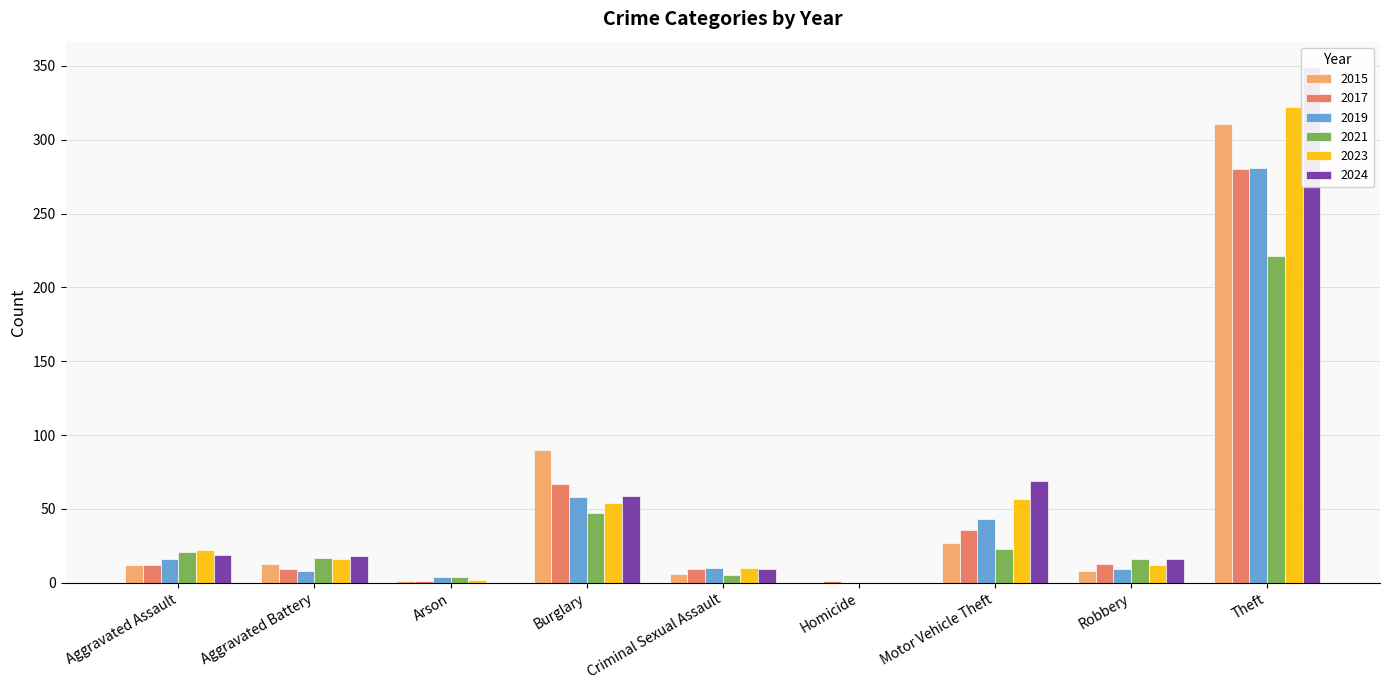

Reading right to left, what are all the values shown in this chart?

2015: Theft=311	Robbery=8	Motor Vehicle Theft=27	Homicide=0	Criminal Sexual Assault=6	Burglary=90	Arson=1	Aggravated Battery=13	Aggravated Assault=12
2017: Theft=280	Robbery=13	Motor Vehicle Theft=36	Homicide=1	Criminal Sexual Assault=9	Burglary=67	Arson=1	Aggravated Battery=9	Aggravated Assault=12
2019: Theft=281	Robbery=9	Motor Vehicle Theft=43	Homicide=0	Criminal Sexual Assault=10	Burglary=58	Arson=4	Aggravated Battery=8	Aggravated Assault=16
2021: Theft=221	Robbery=16	Motor Vehicle Theft=23	Homicide=0	Criminal Sexual Assault=5	Burglary=47	Arson=4	Aggravated Battery=17	Aggravated Assault=21
2023: Theft=322	Robbery=12	Motor Vehicle Theft=57	Homicide=0	Criminal Sexual Assault=10	Burglary=54	Arson=2	Aggravated Battery=16	Aggravated Assault=22
2024: Theft=349	Robbery=16	Motor Vehicle Theft=69	Homicide=0	Criminal Sexual Assault=9	Burglary=59	Arson=0	Aggravated Battery=18	Aggravated Assault=19